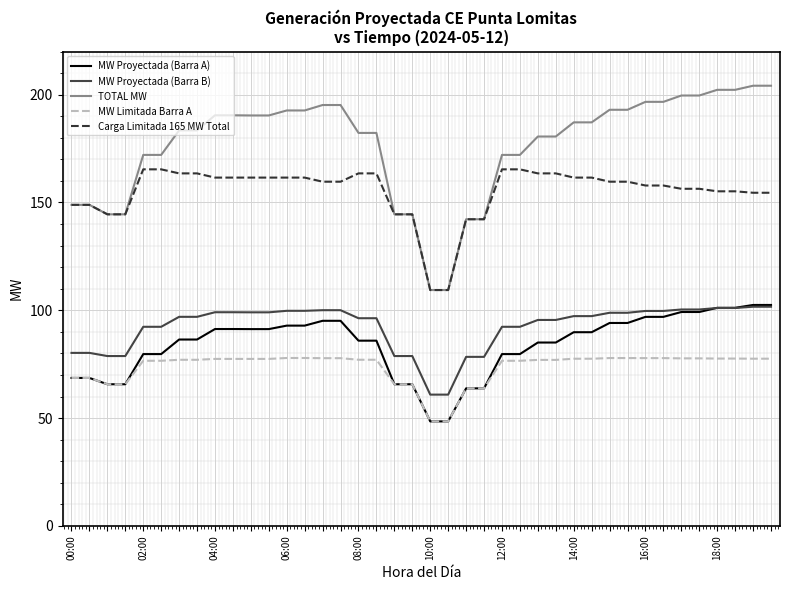

Which series has the widest spread of values?

TOTAL MW